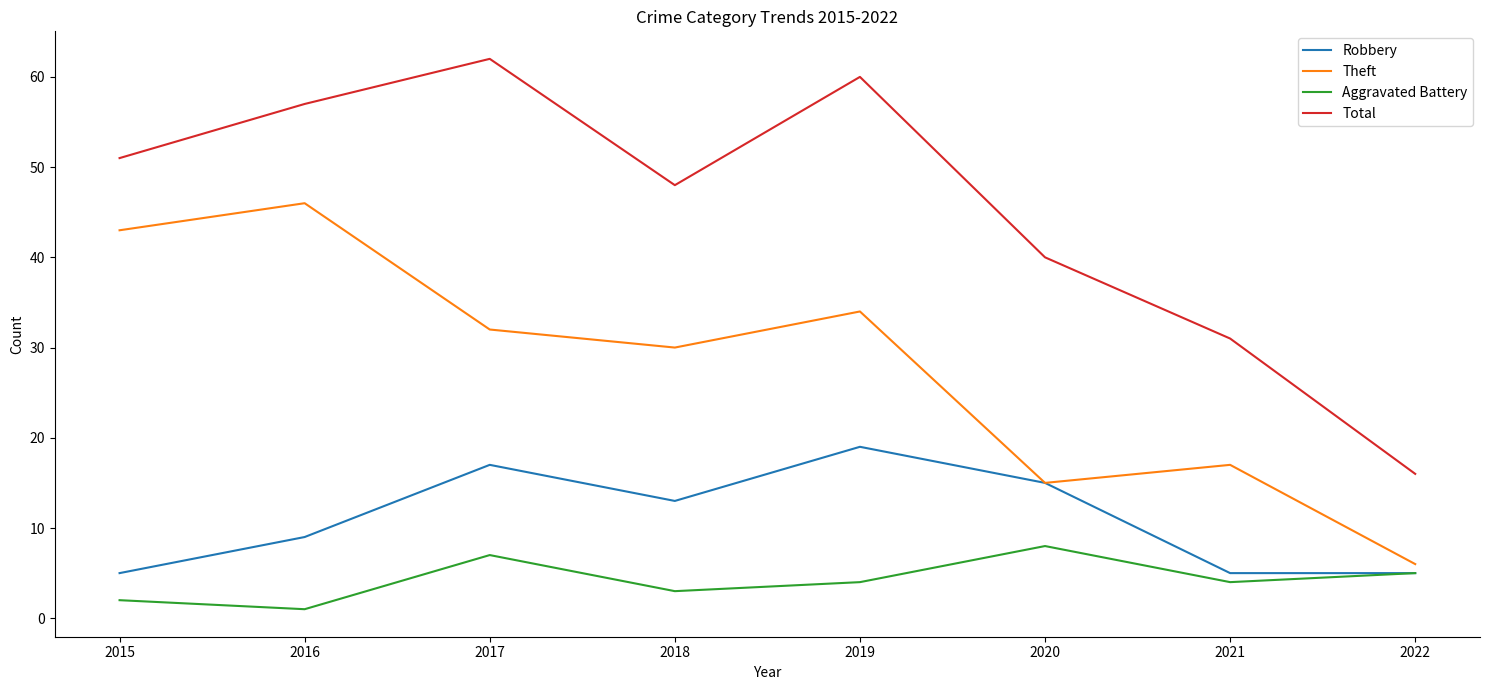

List the series in order of their peak value, lowest first.

Aggravated Battery, Robbery, Theft, Total